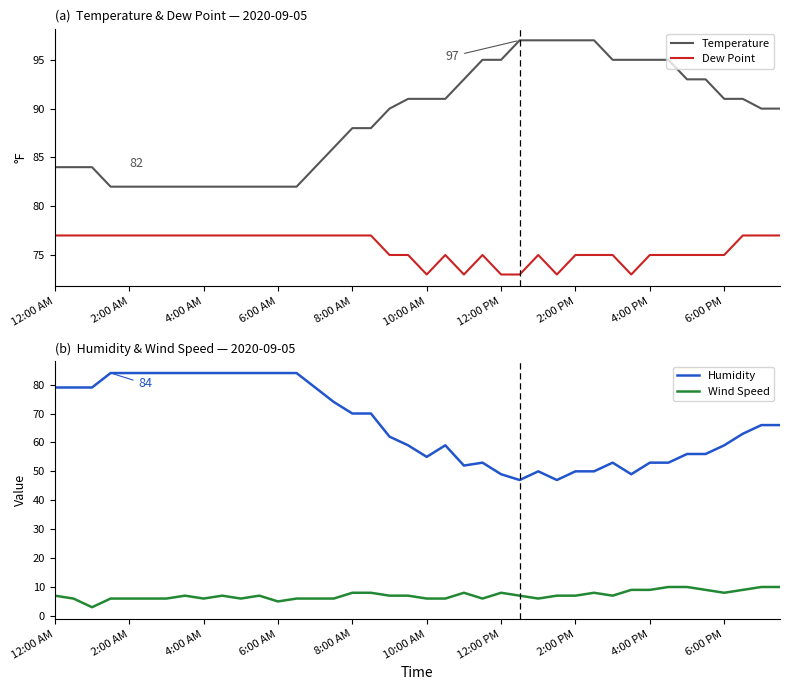

Does the chart have visible grid lines?

No